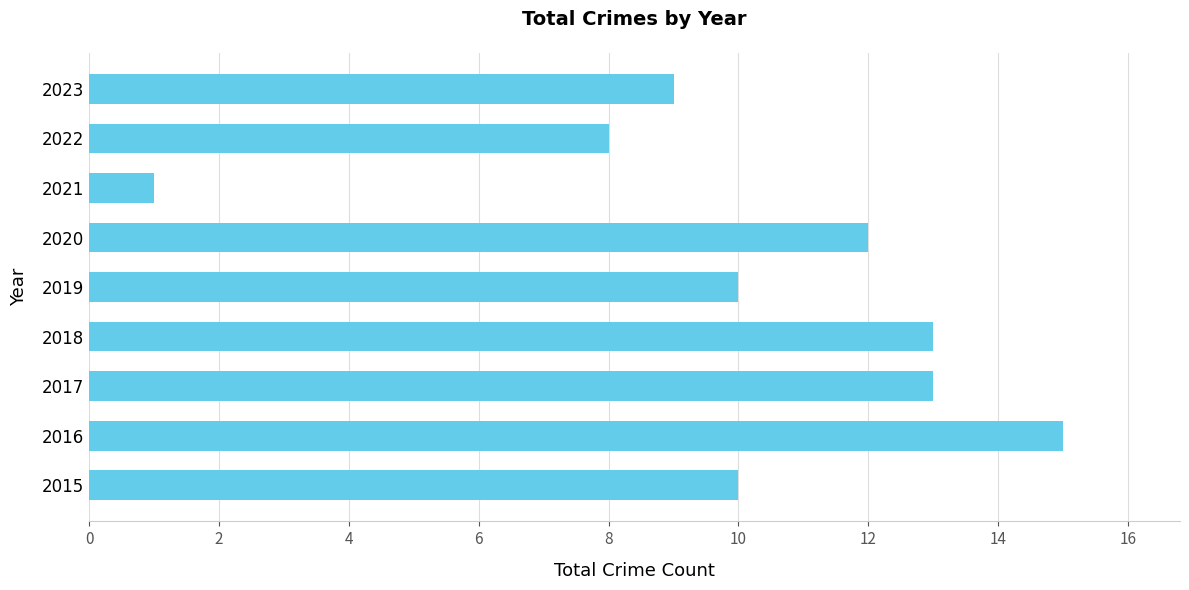

What is the difference between the second highest and minimum values?

12